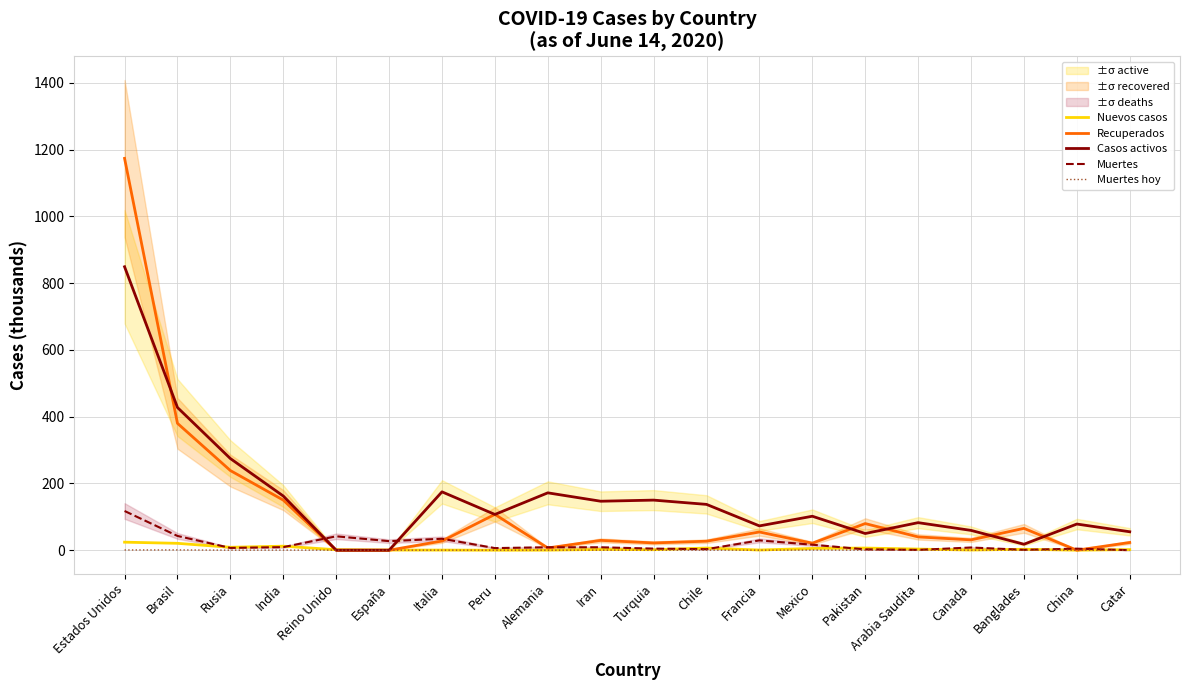

What is the label of the 13th point from the right?

Peru